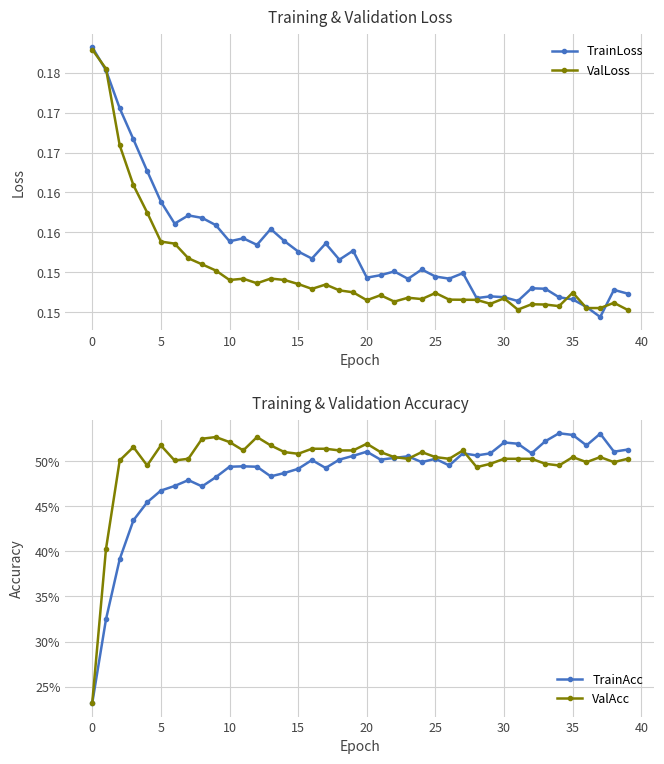

How many lines are shown in the chart?

4